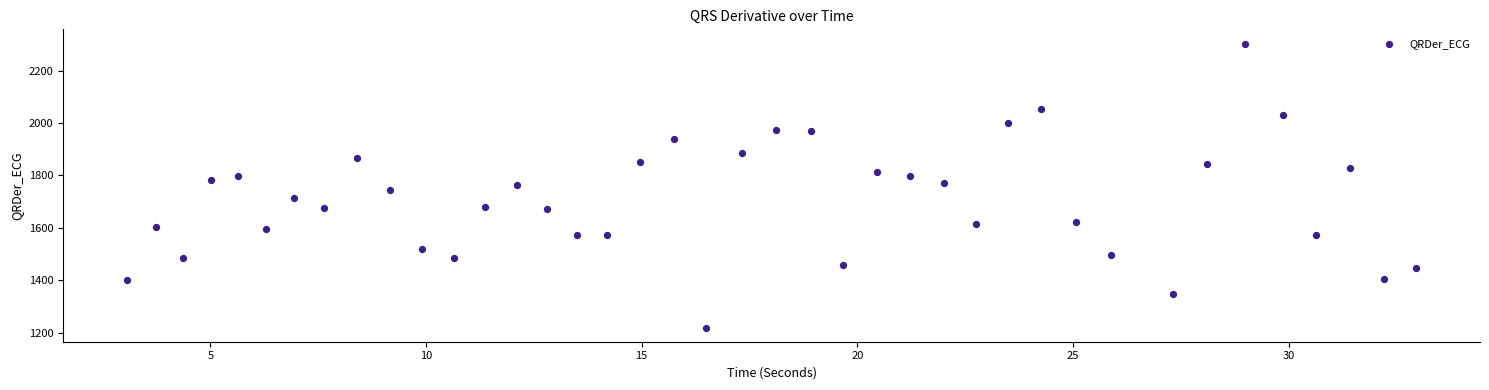

What is the range of Y values (max minus min)?

1084.1